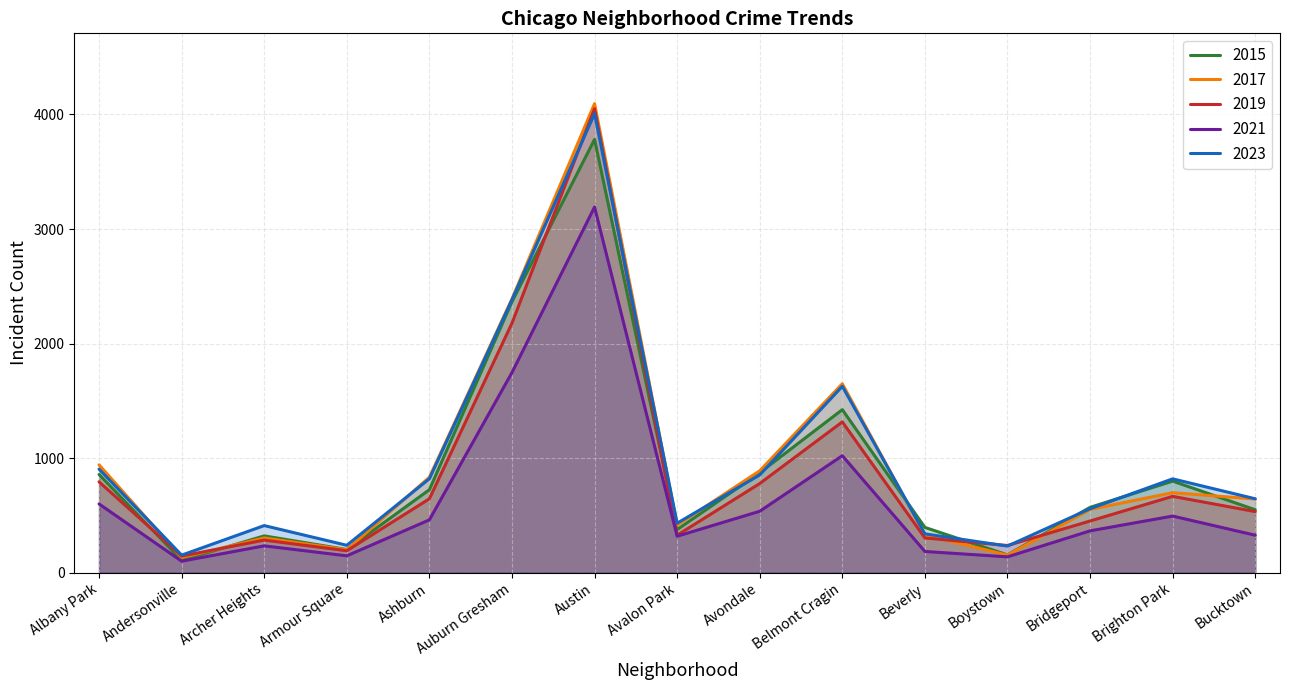

At which category does 2017 reach its first local valley?

Andersonville